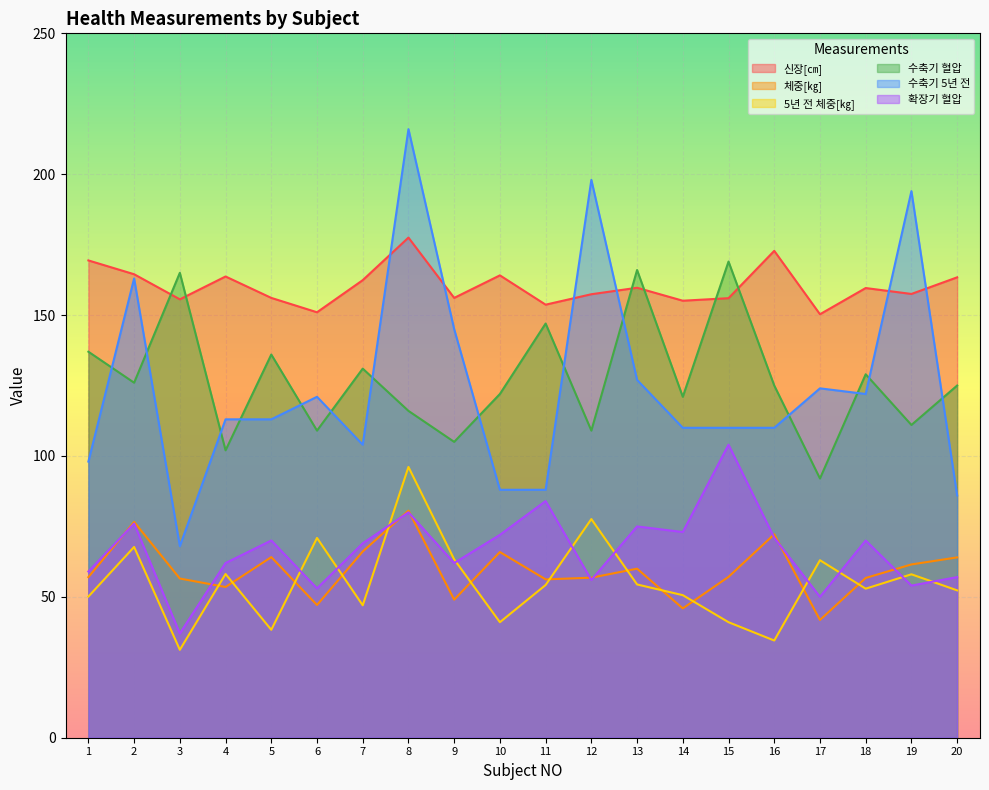

What are all the series names shown in the legend?

신장[㎝], 체중[㎏], 5년 전 체중[㎏], 수축기 혈압, 수축기 5년 전, 확장기 혈압